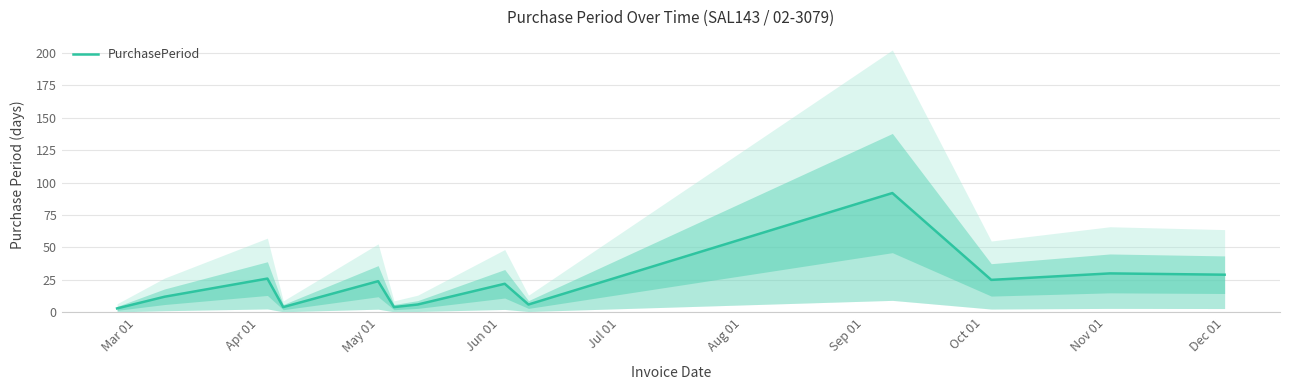

The chart shows a value of 2 at Aug 01. True or false?

False